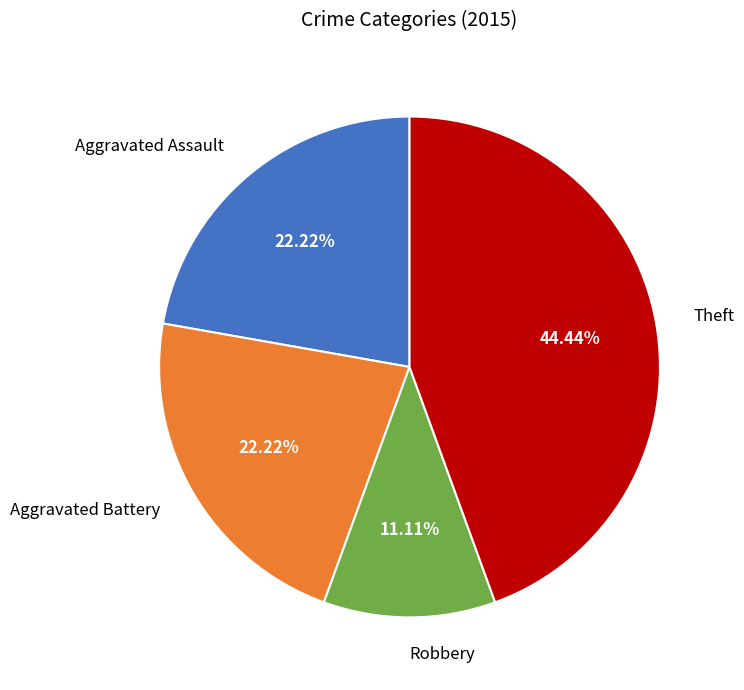

Does any single category account for the majority?

No